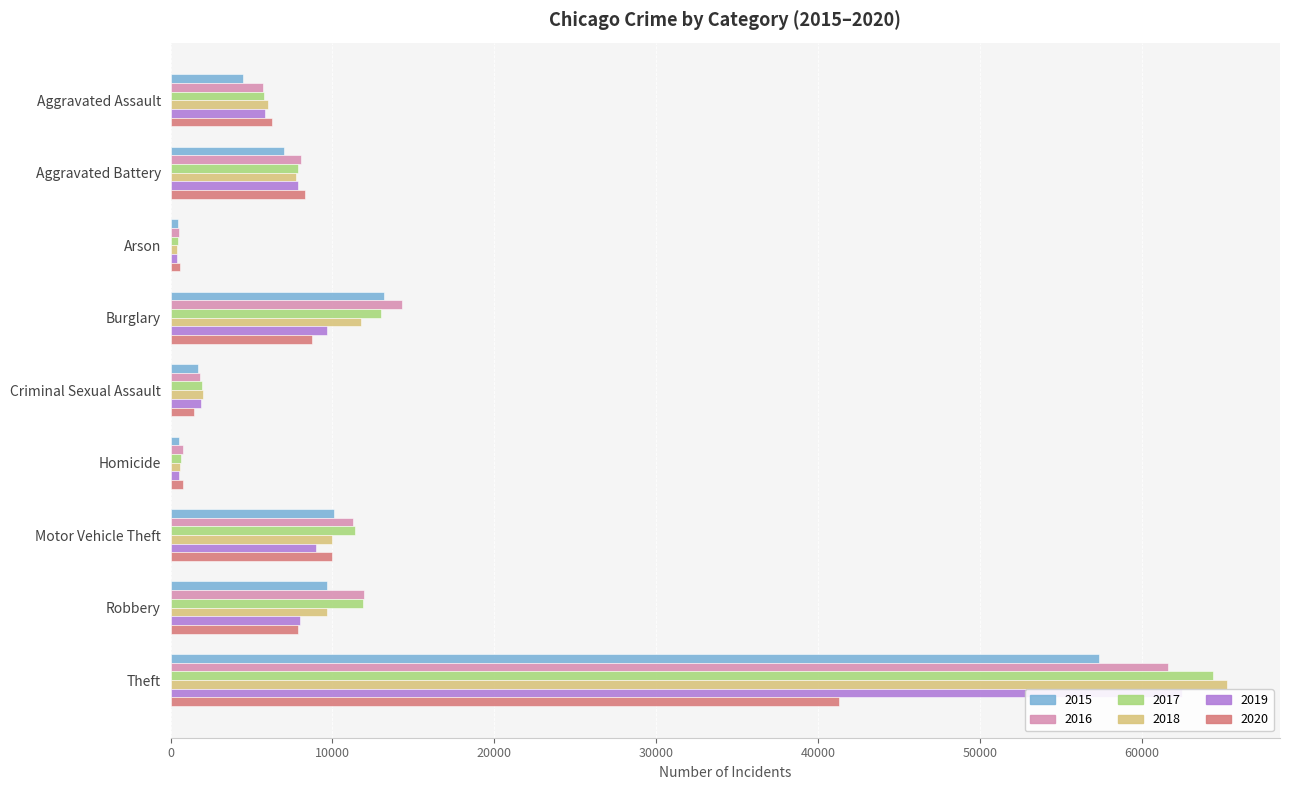

What is the sum of all 2018 values?

113404